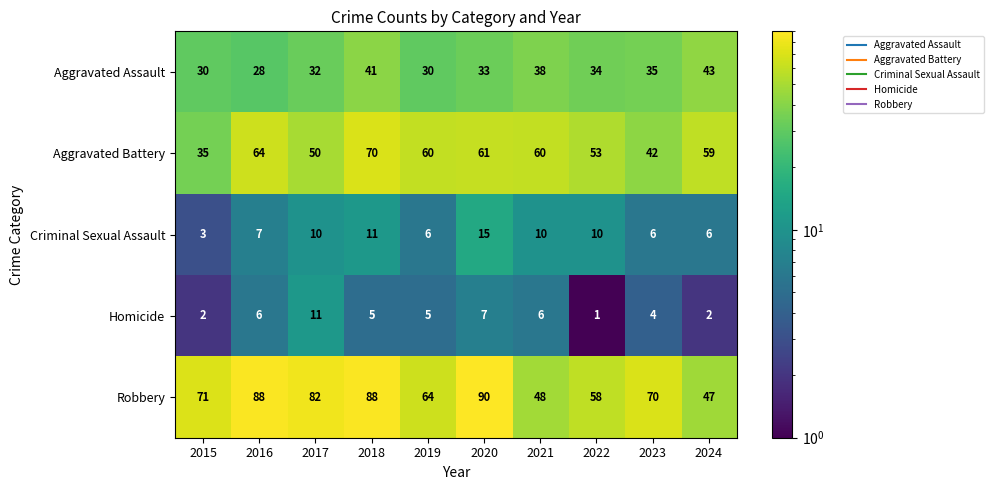

What is the total value across all series at 2024?

157